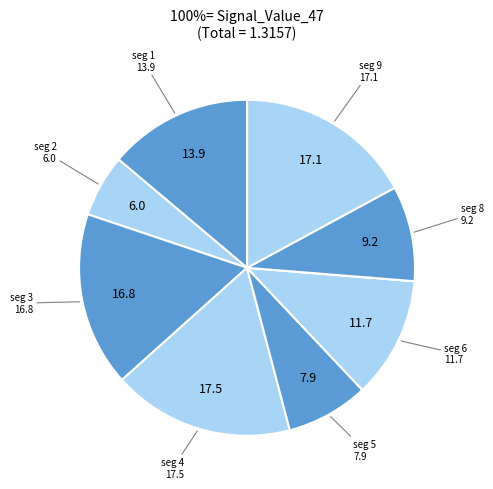

How many segments does this pie chart have?

10